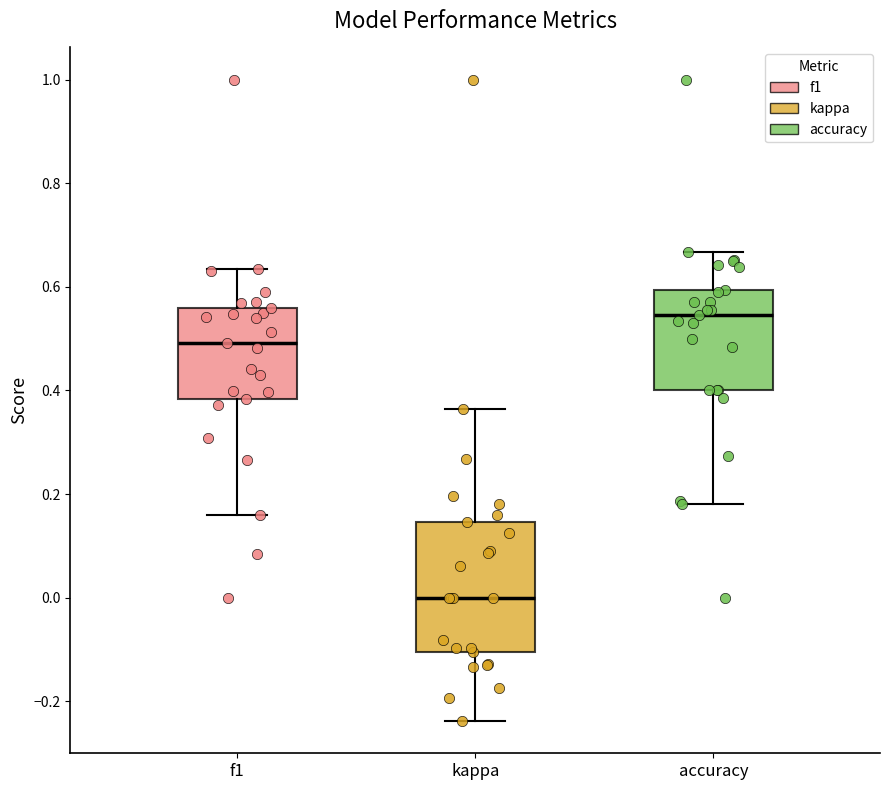

Where does the lower whisker of the box for f1 end on the y-axis? The values are not printed on the chart, so give them approximately, as read against the axis.

0.16